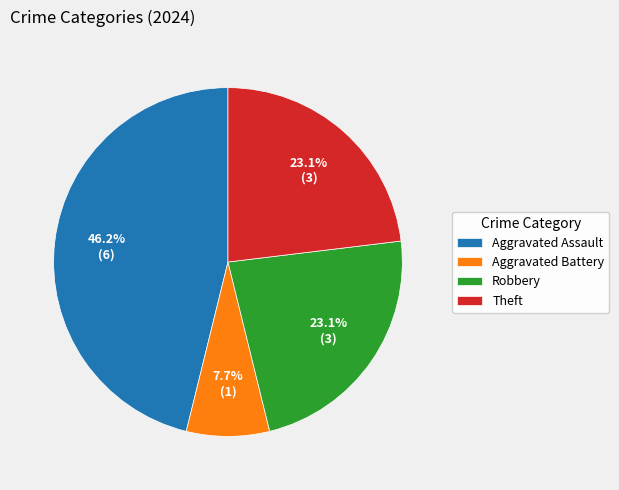

To the nearest percent, what is the difference between the Aggravated Battery and Aggravated Assault slice percentages?

38%